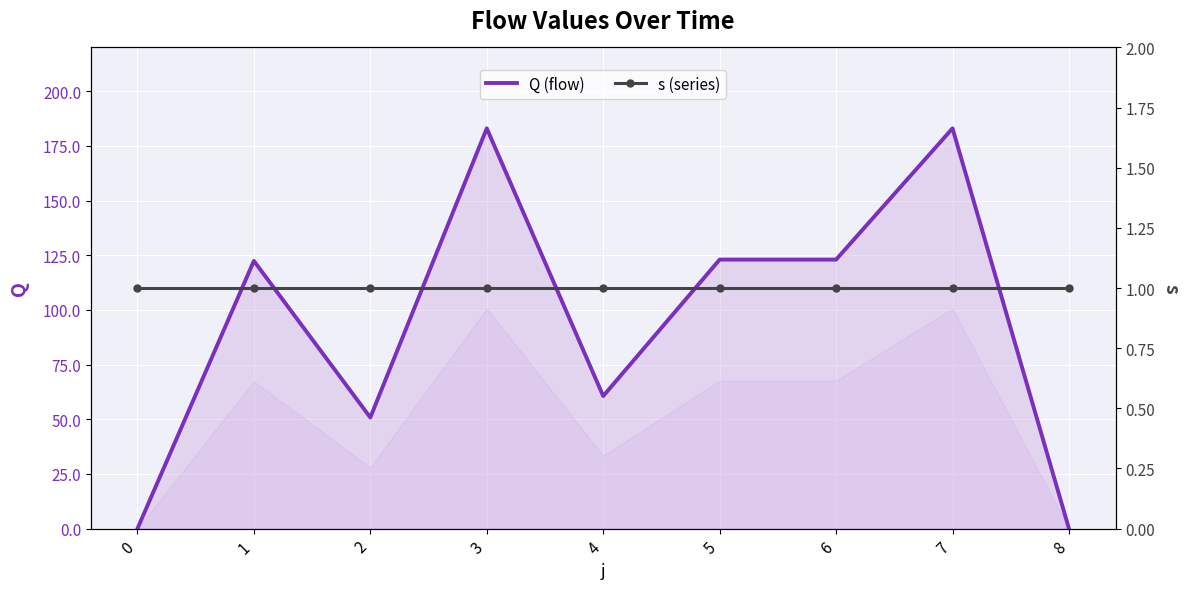

The value of Q (flow) at 2 is 50.8. True or false?

True